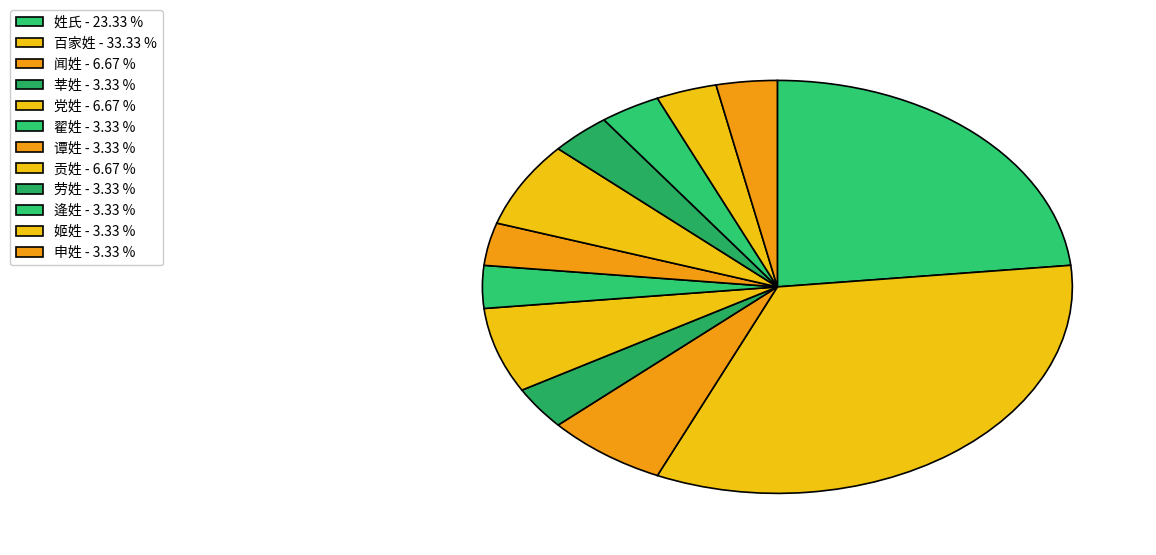

What percentage is the 劳姓 slice, to the nearest percent?

3%